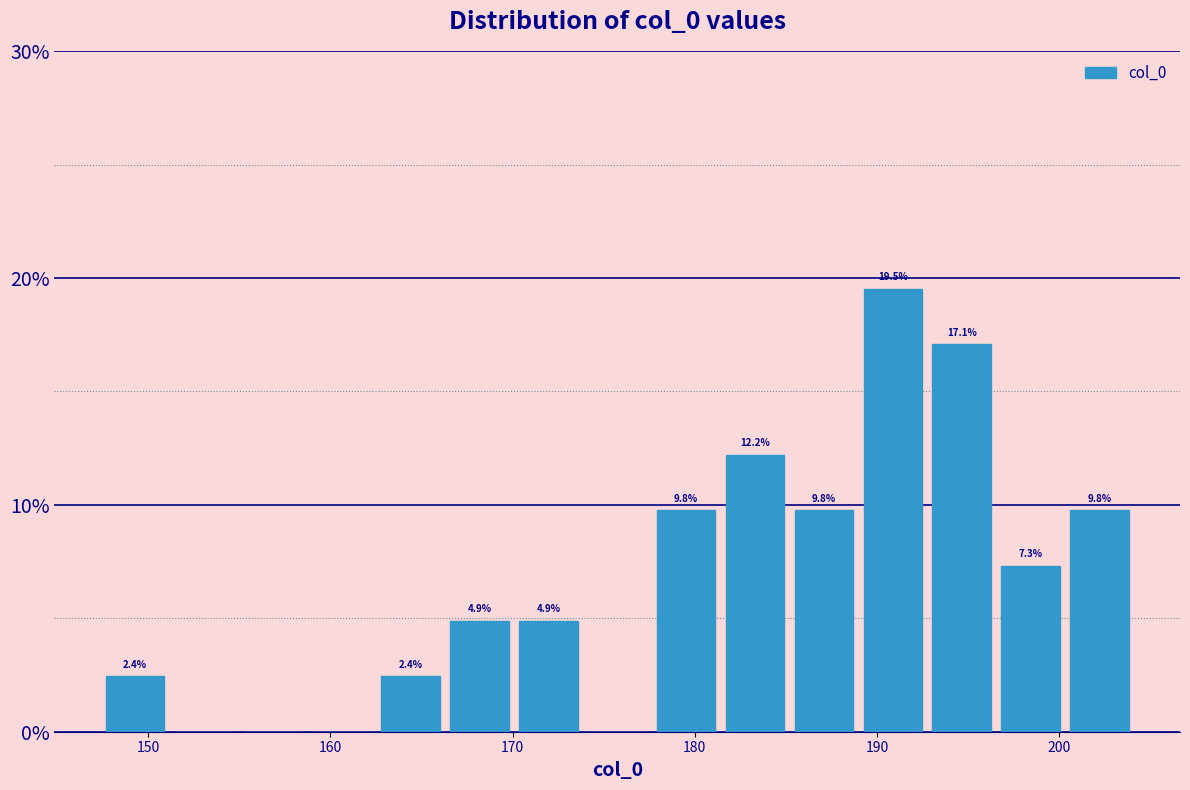

Around what value on the x-axis is the tallest bar? Give the approximate position of its centre, as read against the axis.

191